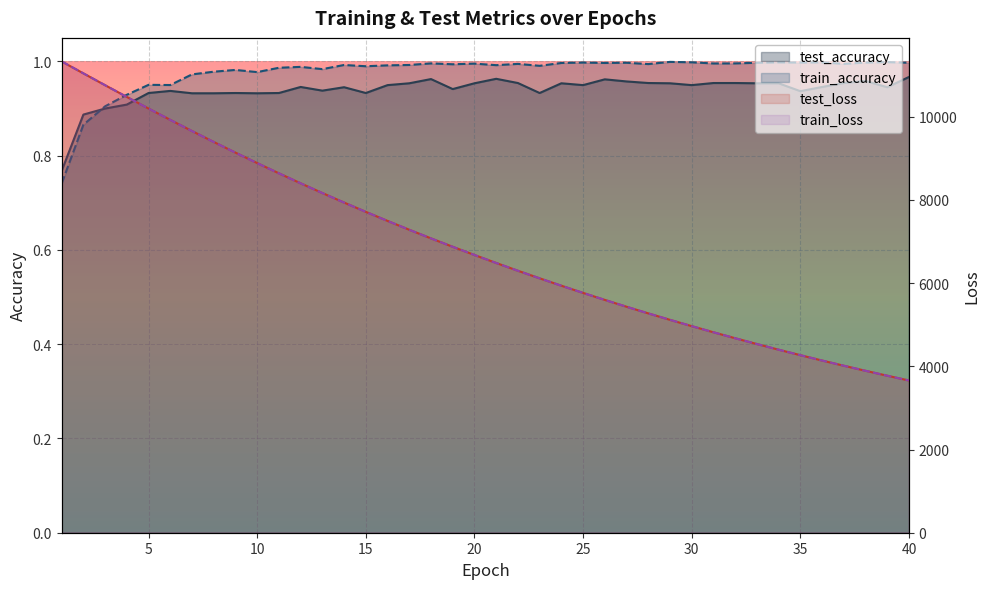

Which category has the highest value across all series?

1